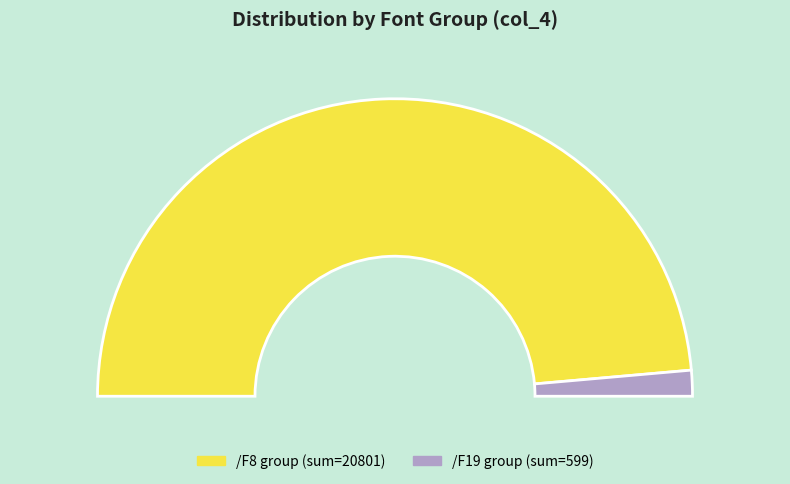

Combined, what portion of the pie is /F8 and /F19?

100.0%